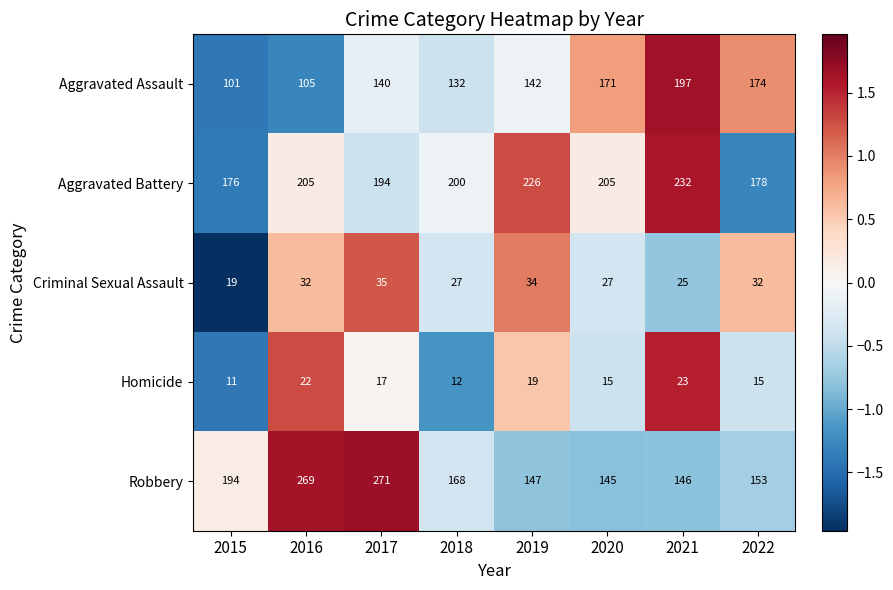

Where does the Homicide series first go above 17?

2016